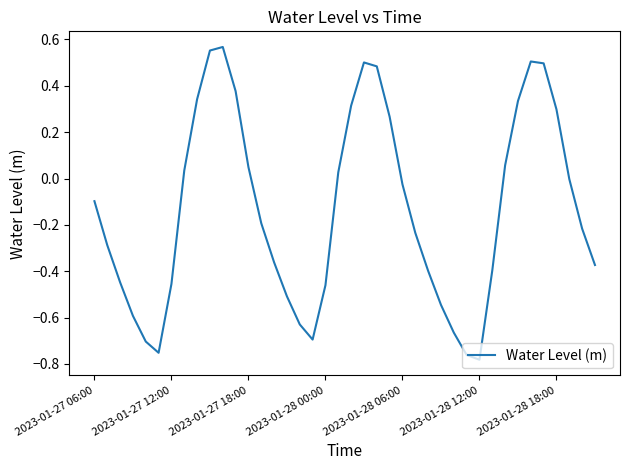

Does the chart have visible grid lines?

No